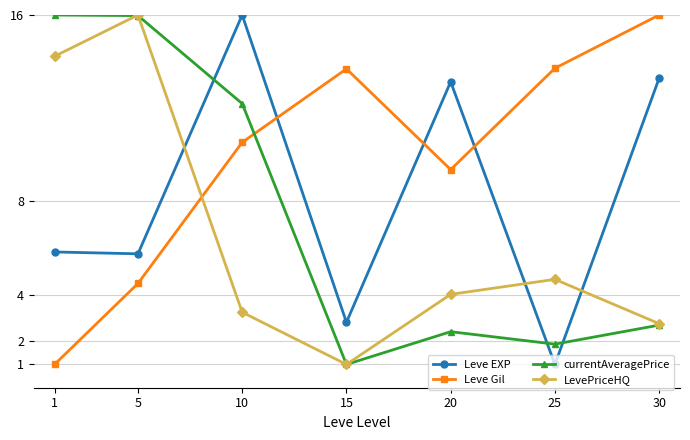

What is the sum of the LevePriceHQ values at 30 and 25?

7.4